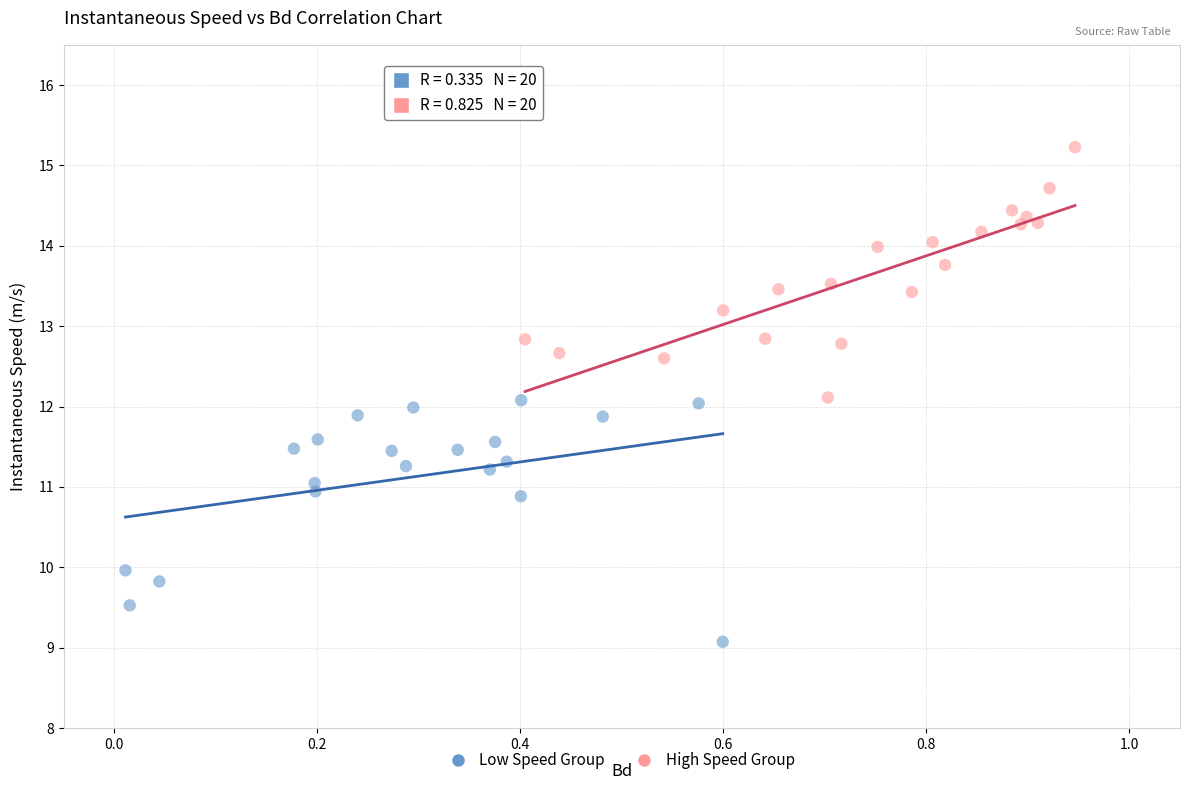

Which series has the widest spread of Y values?

High Speed Group